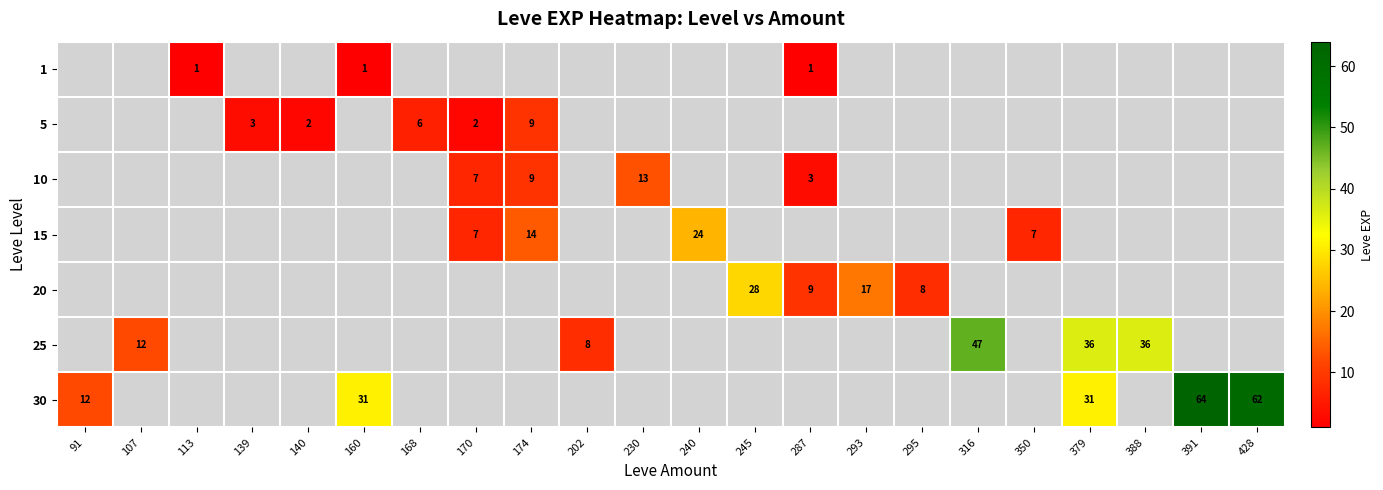

The value of 10 at 170 is 7. True or false?

True